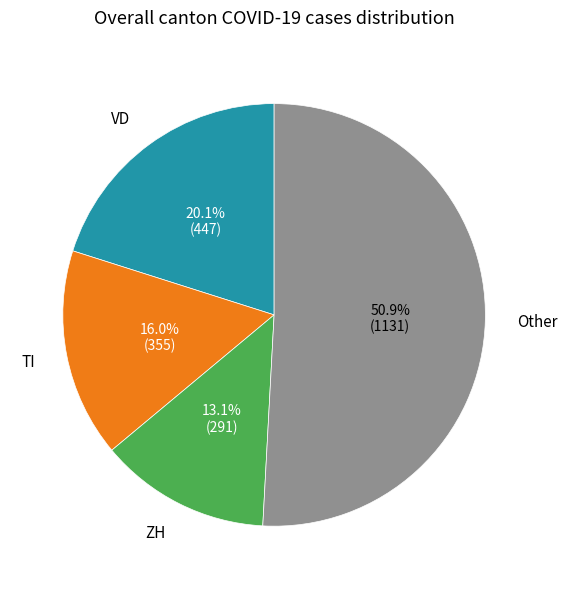

Is there a majority slice in this chart?

Yes